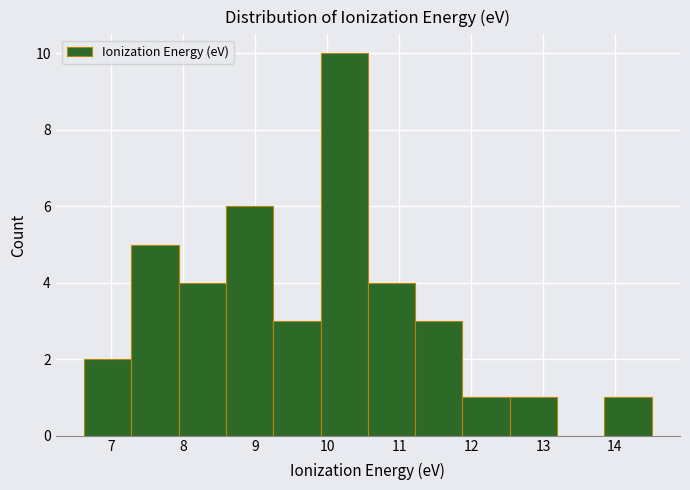

Over which range of the x-axis is the bar tallest?

9.9 to 10.6